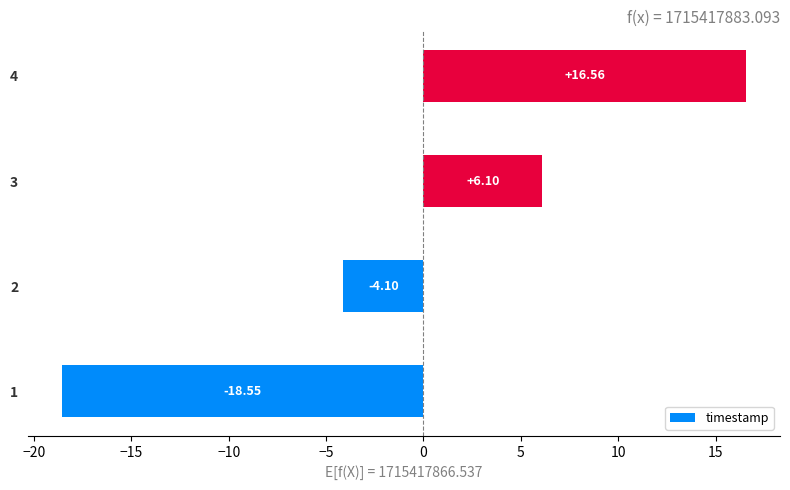

Which category has the highest value across all series?

4